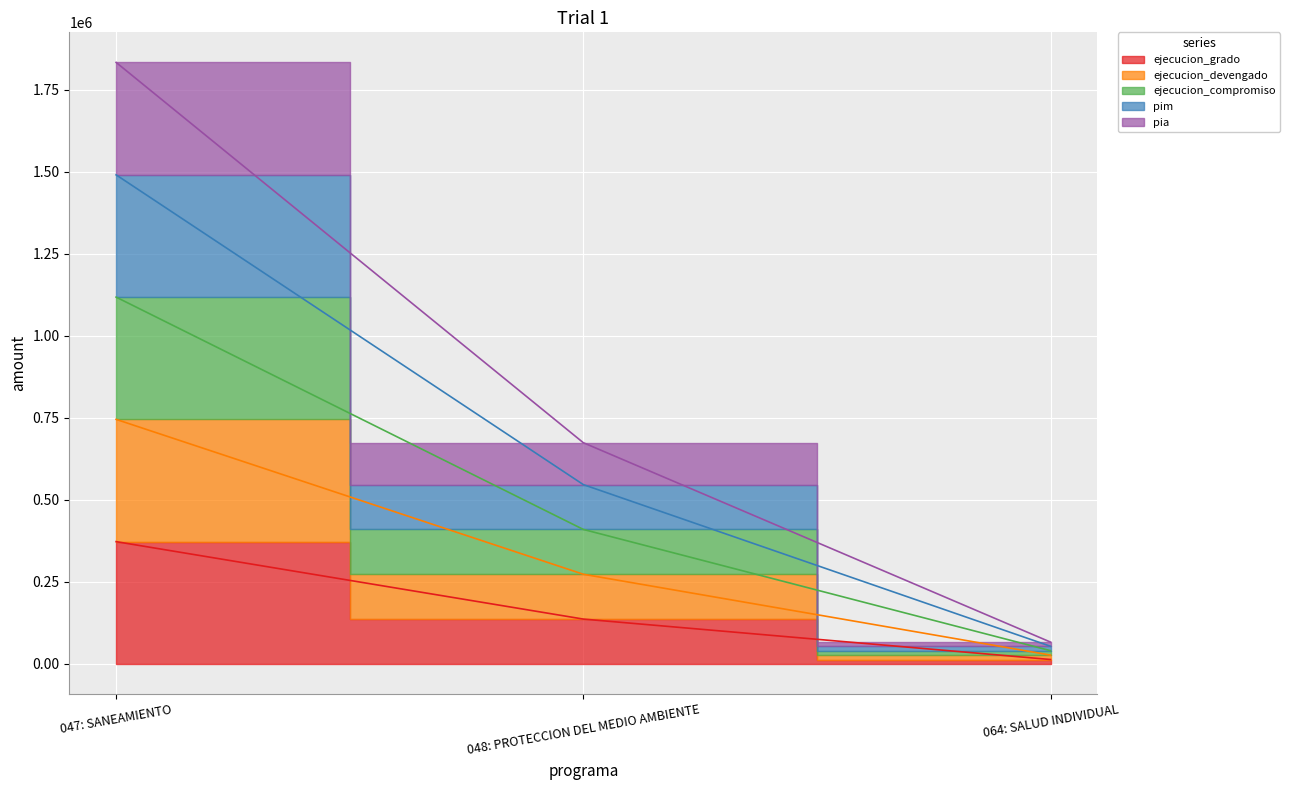

At which label does pia reach its peak?

047: SANEAMIENTO